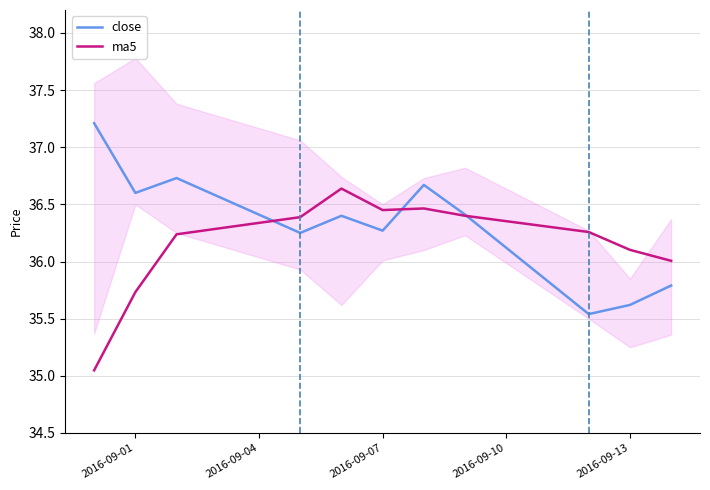

Is it true that close equals 36.6 at 2016-09-01?

True